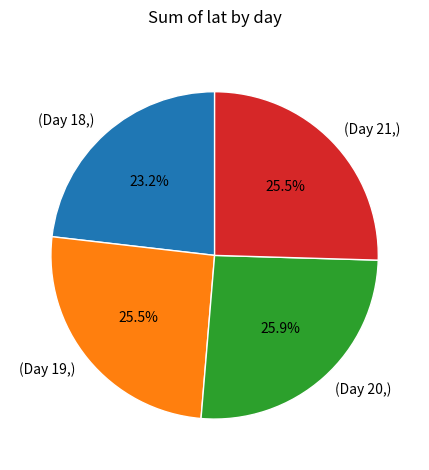

Which category has the smallest portion of the pie?

(Day 18,)